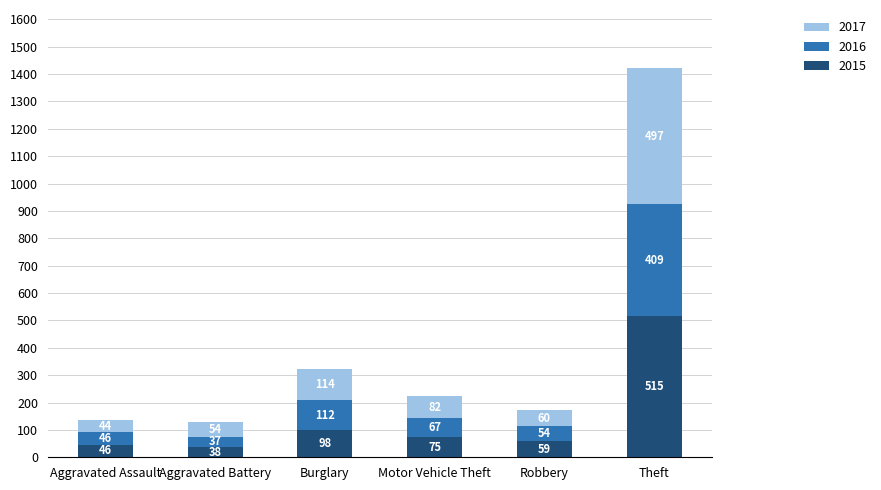

Is it true that 2015 equals 20 at Motor Vehicle Theft?

False